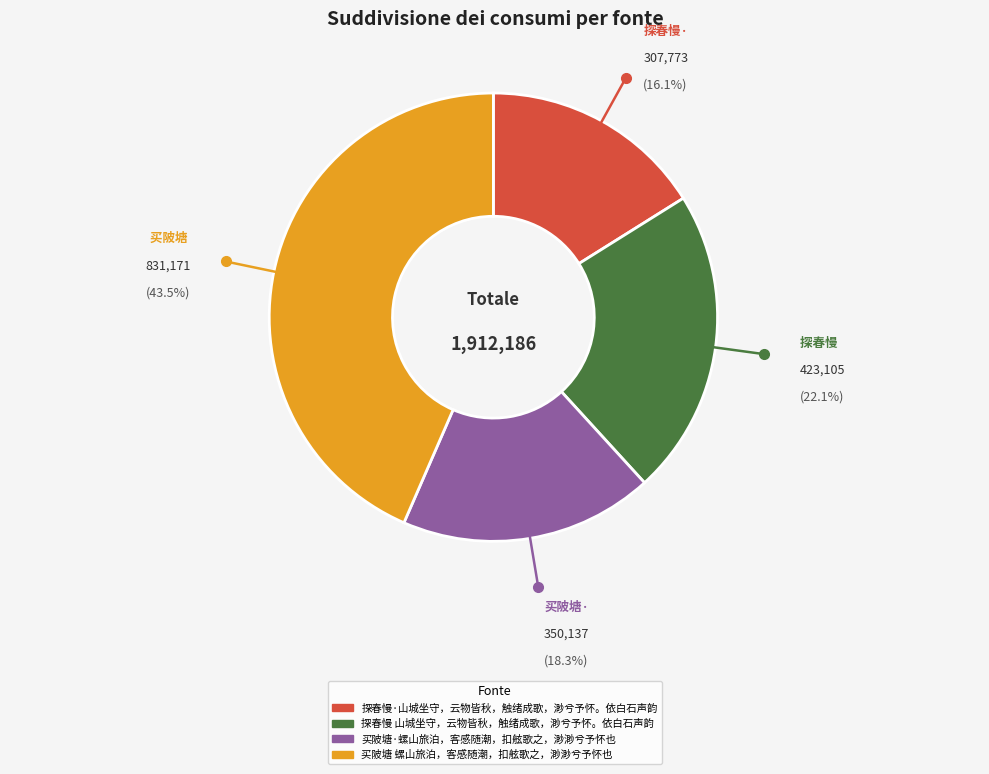

Which has a higher value, 探春慢 山城坐守，云物皆秋，触绪成歌，渺兮予怀。依白石声韵 or 买陂塘 螺山旅泊，客感随潮，扣舷歌之，渺渺兮予怀也?

买陂塘 螺山旅泊，客感随潮，扣舷歌之，渺渺兮予怀也